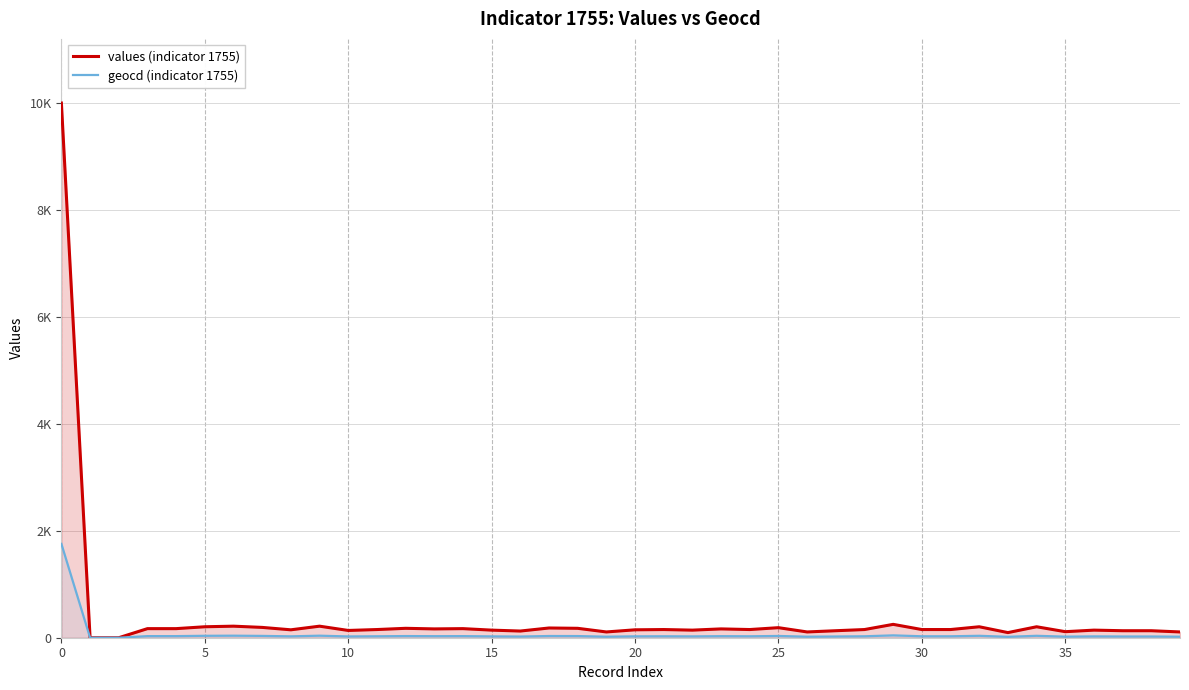

Is it true that geocd (indicator 1755) equals 20 at 35?

True